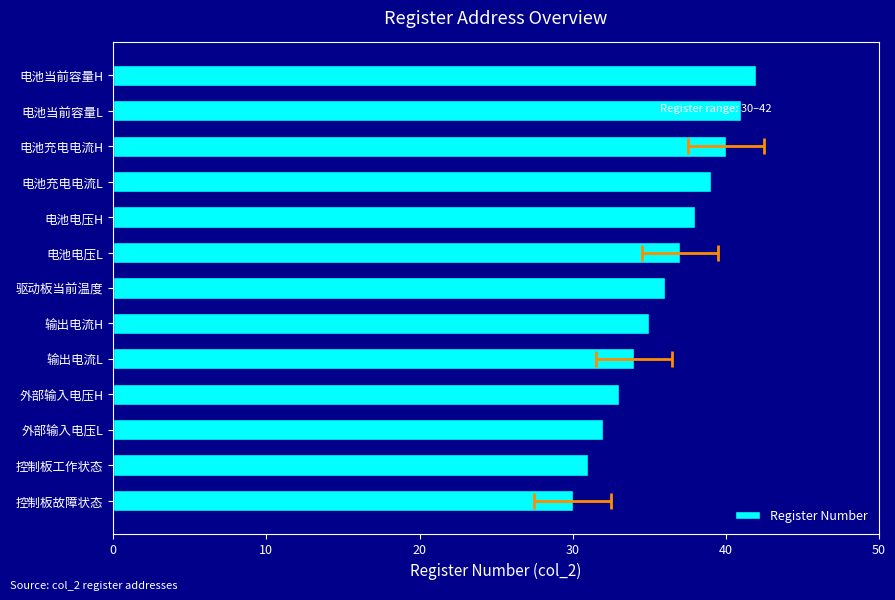

Reading left to right, transcribe all the data shown in this chart.

30	31	32	33	34	35	36	37	38	39	40	41	42